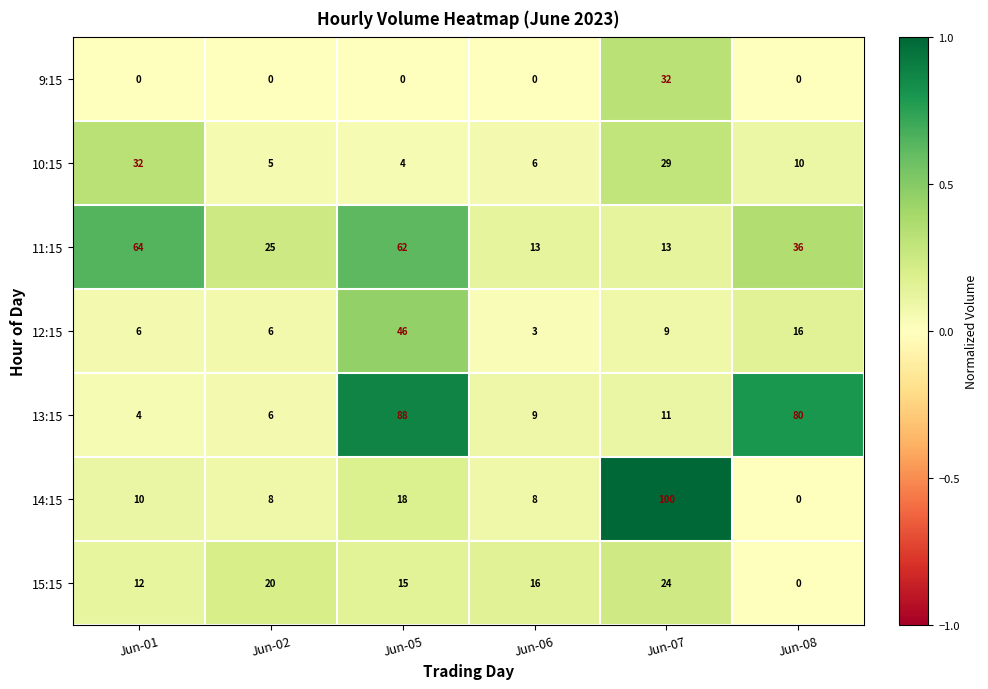

What is the maximum value for 13:15?

88